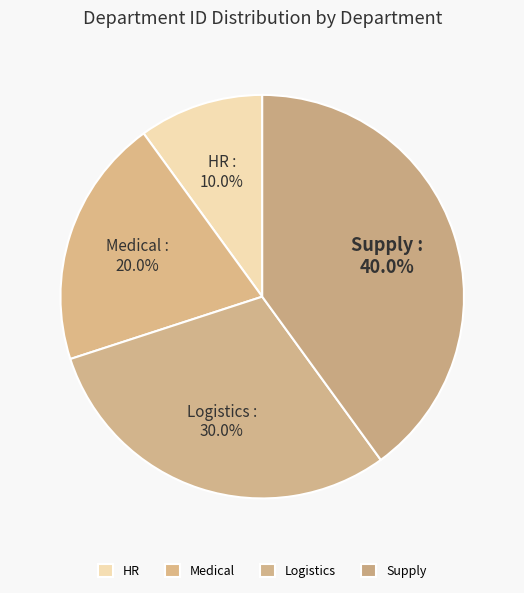

Count the number of slices in the pie.

4